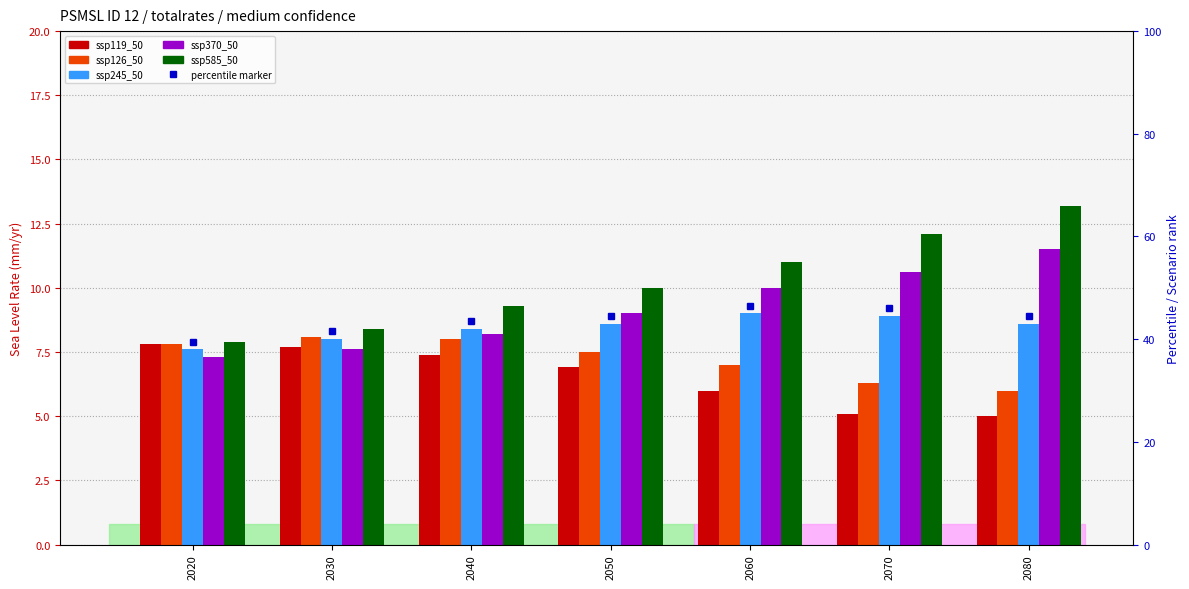

List the series in order of their overall mean, lowest first.

ssp119_50, ssp126_50, ssp245_50, ssp370_50, ssp585_50